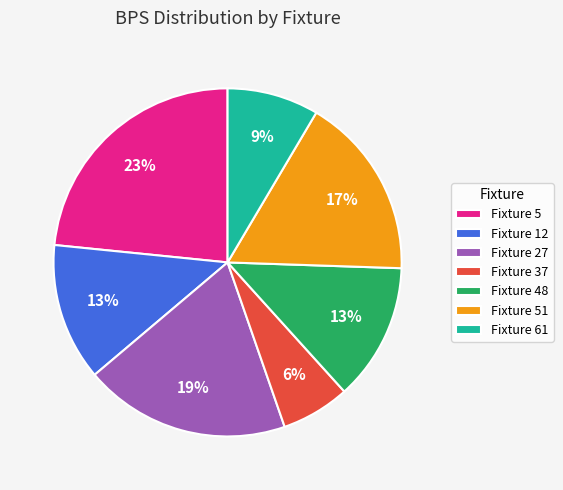

Do Fixture 51 and Fixture 48 together represent more than half of the pie?

No